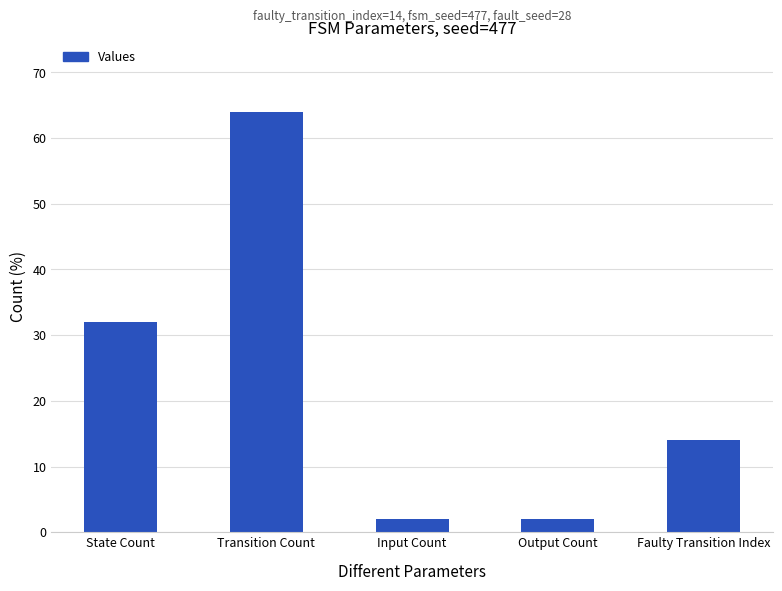

At which label does the data first exceed 14?

State Count